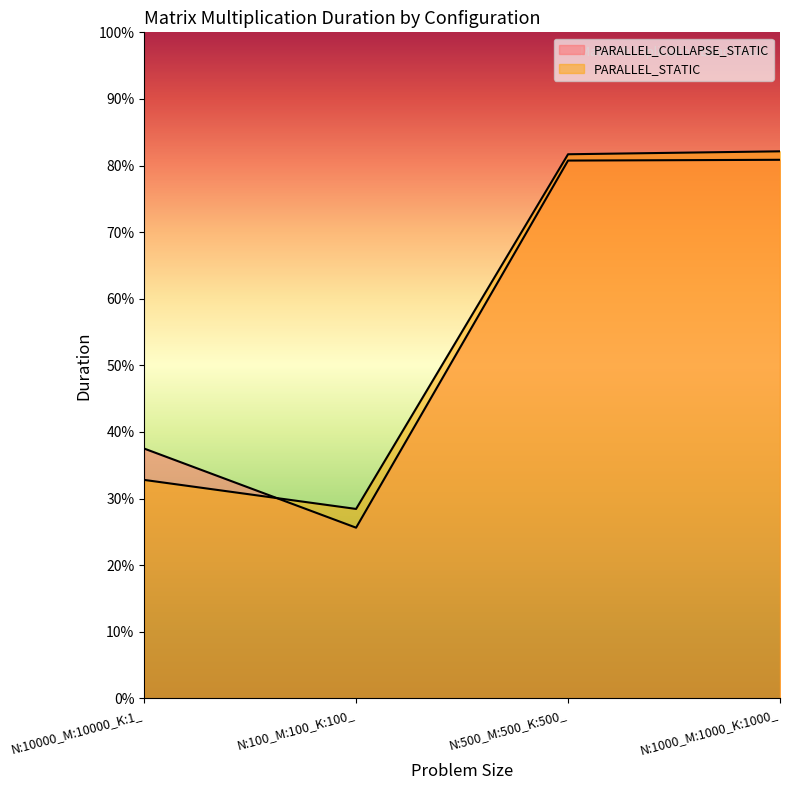

Reading right to left, extract all data points from this chart.

PARALLEL_COLLAPSE_STATIC: N:1000_M:1000_K:1000_=16.2	N:500_M:500_K:500_=16.1	N:100_M:100_K:100_=5.1	N:10000_M:10000_K:1_=7.5
PARALLEL_STATIC: N:1000_M:1000_K:1000_=16.4	N:500_M:500_K:500_=16.3	N:100_M:100_K:100_=5.7	N:10000_M:10000_K:1_=6.6